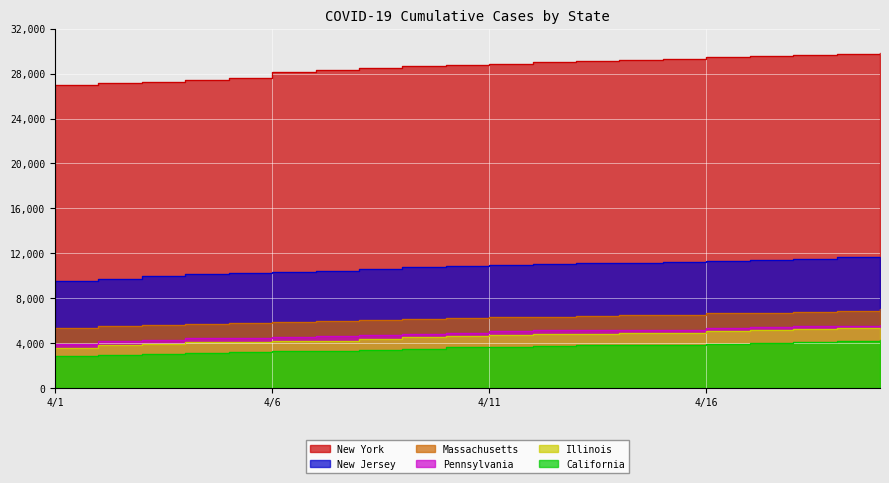

True or false: Massachusetts and Illinois intersect in this chart.

False